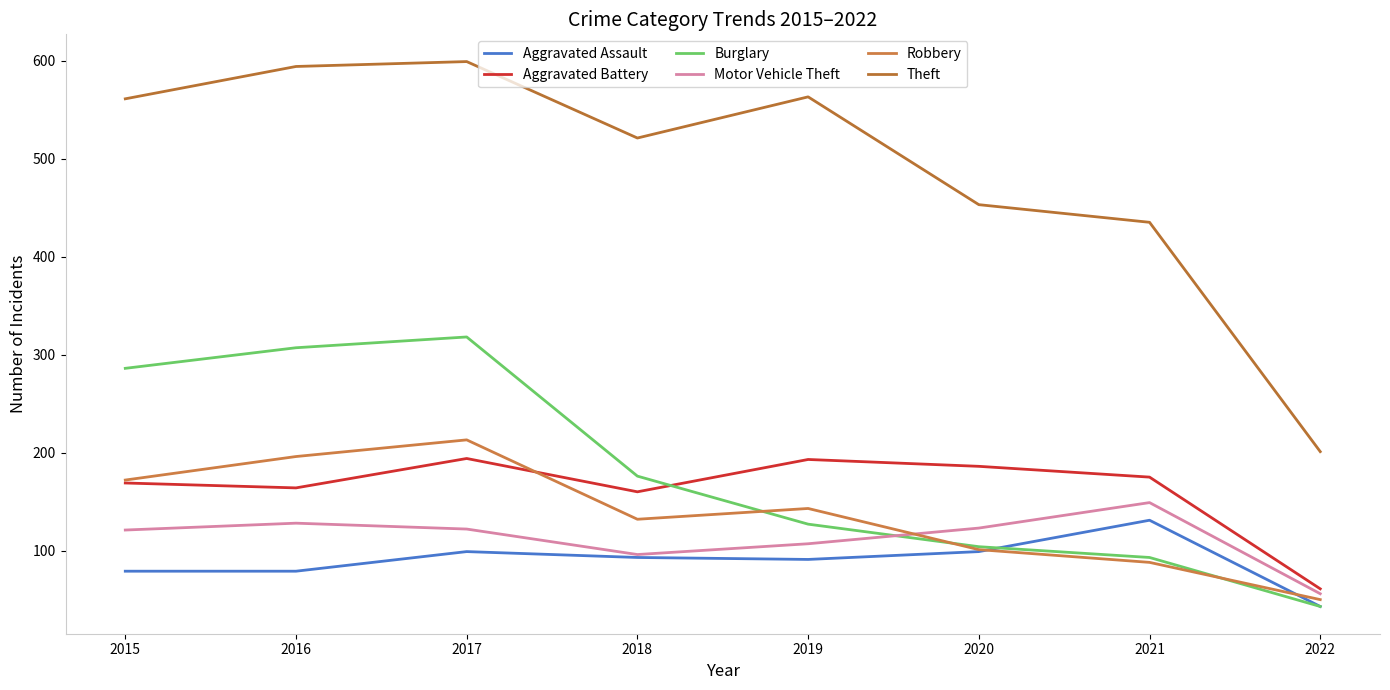

List the labels in order of Motor Vehicle Theft value, largest first.

2021, 2016, 2020, 2017, 2015, 2019, 2018, 2022